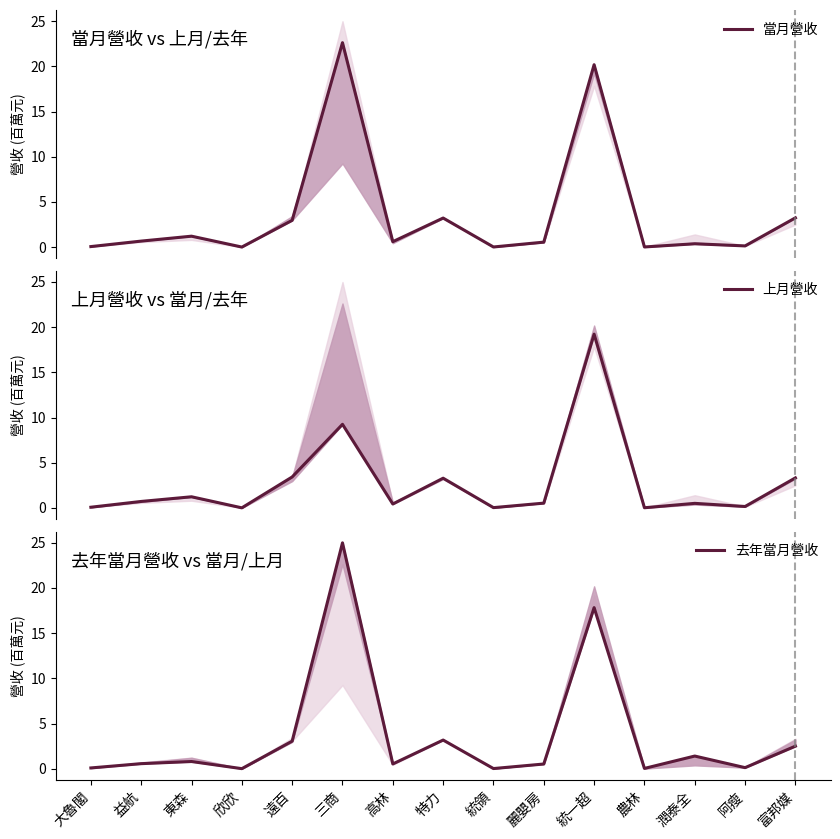

Between 大魯閣 and 阿瘦, which series saw the biggest shift?

上月營收